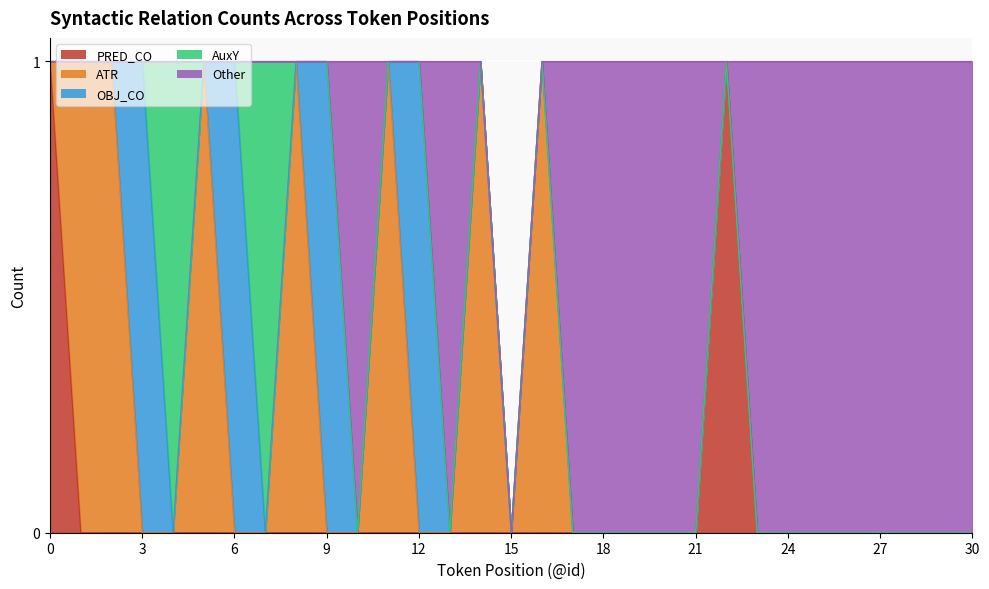

Does the chart display data point markers on the line(s)?

No